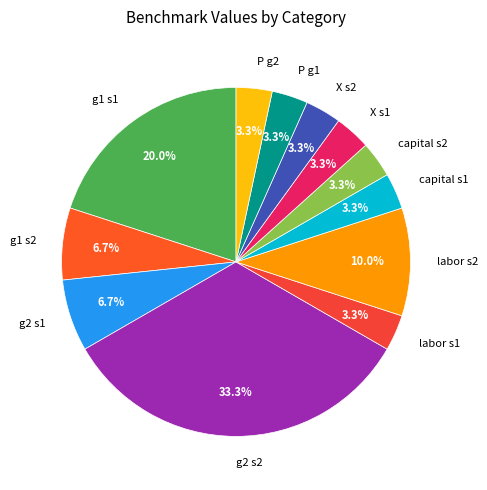

Which has a higher value, g1 s2 or X s2?

g1 s2